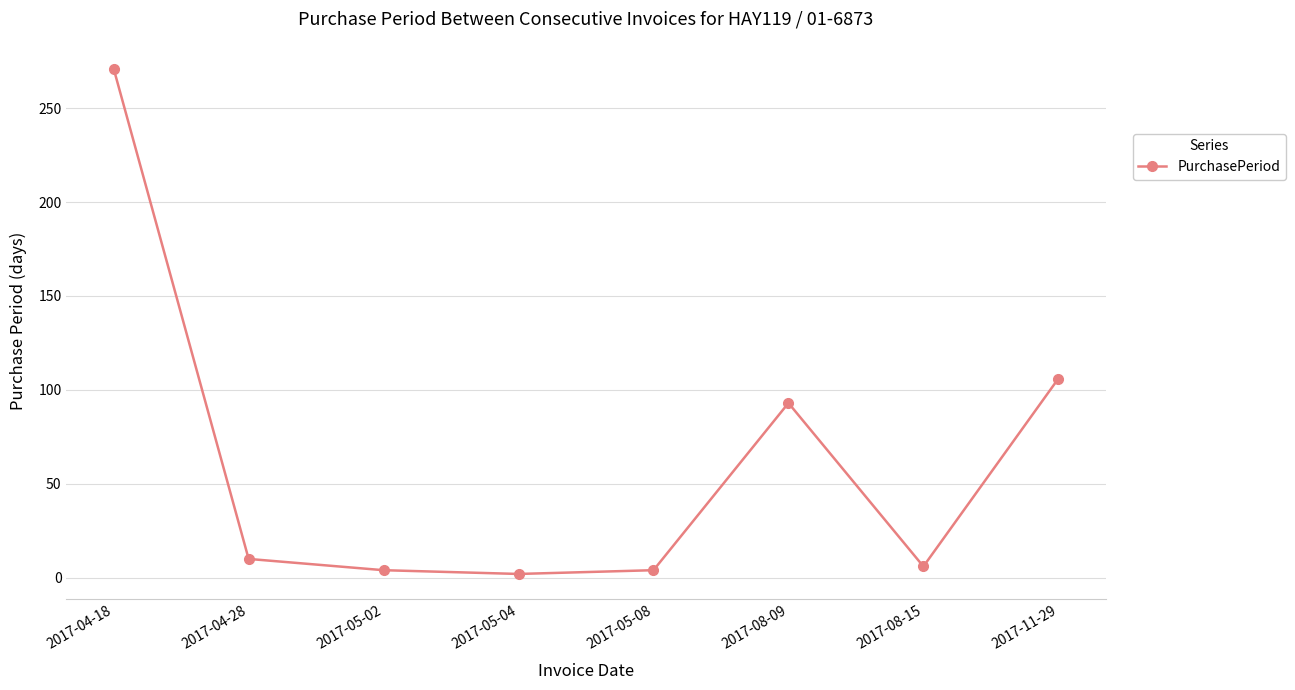

What position from the right is 2017-04-18?

8